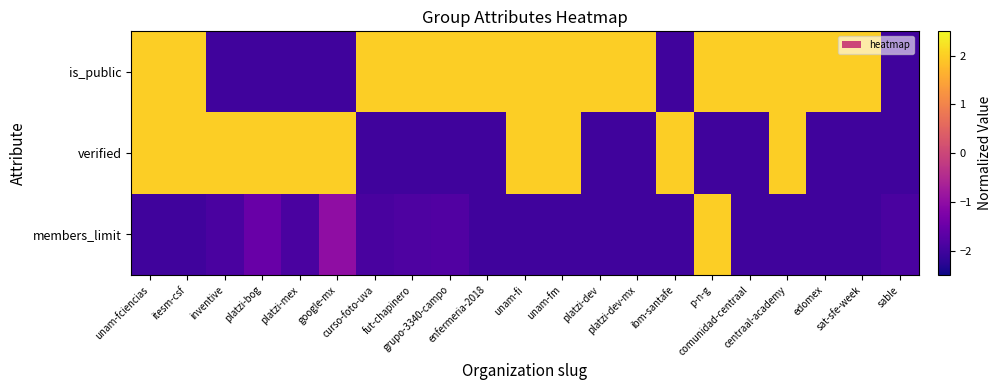

What is the greatest value displayed?

2.0